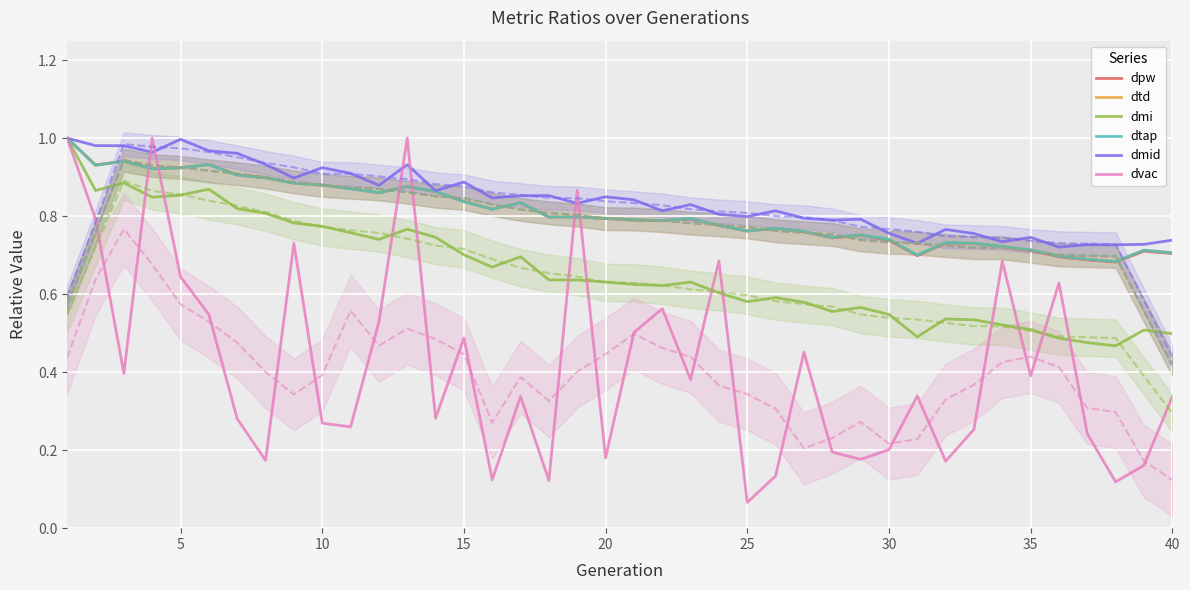

How many dmi values are between 0 and 1?

40